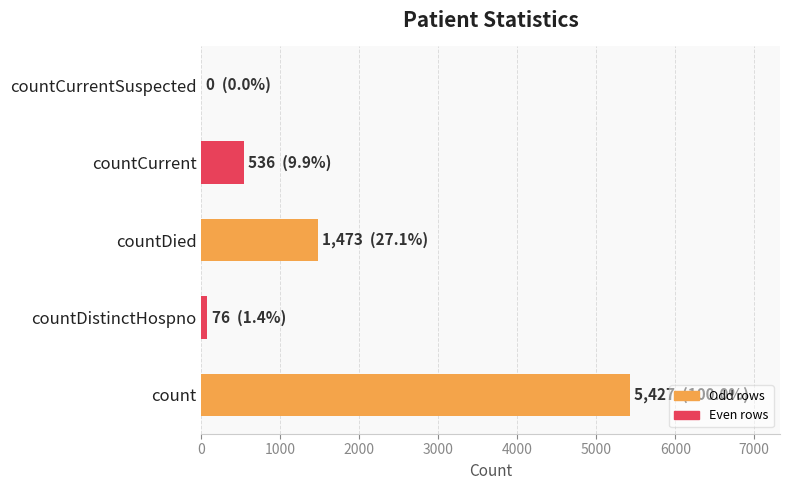

What is the greatest value displayed?

5427